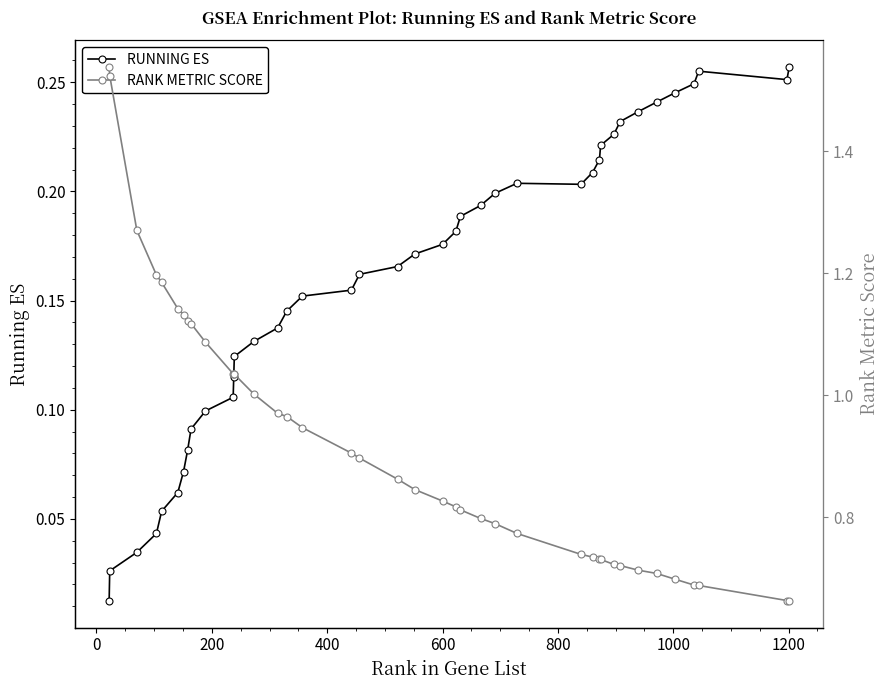

Reading left to right, transcribe all the data shown in this chart.

RUNNING ES: 0.0	0.0	0.0	0.0	0.1	0.1	0.1	0.1	0.1	0.1	0.1	0.1	0.1	0.1	0.1	0.1	0.2	0.2	0.2	0.2	0.2	0.2	0.2	0.2	0.2	0.2	0.2	0.2	0.2	0.2	0.2	0.2	0.2	0.2	0.2	0.2	0.2	0.3	0.3	0.3
RANK METRIC SCORE: 1.5	1.5	1.3	1.2	1.2	1.1	1.1	1.1	1.1	1.1	1.0	1.0	1.0	1.0	1.0	1.0	0.9	0.9	0.9	0.9	0.8	0.8	0.8	0.8	0.8	0.8	0.8	0.7	0.7	0.7	0.7	0.7	0.7	0.7	0.7	0.7	0.7	0.7	0.7	0.7